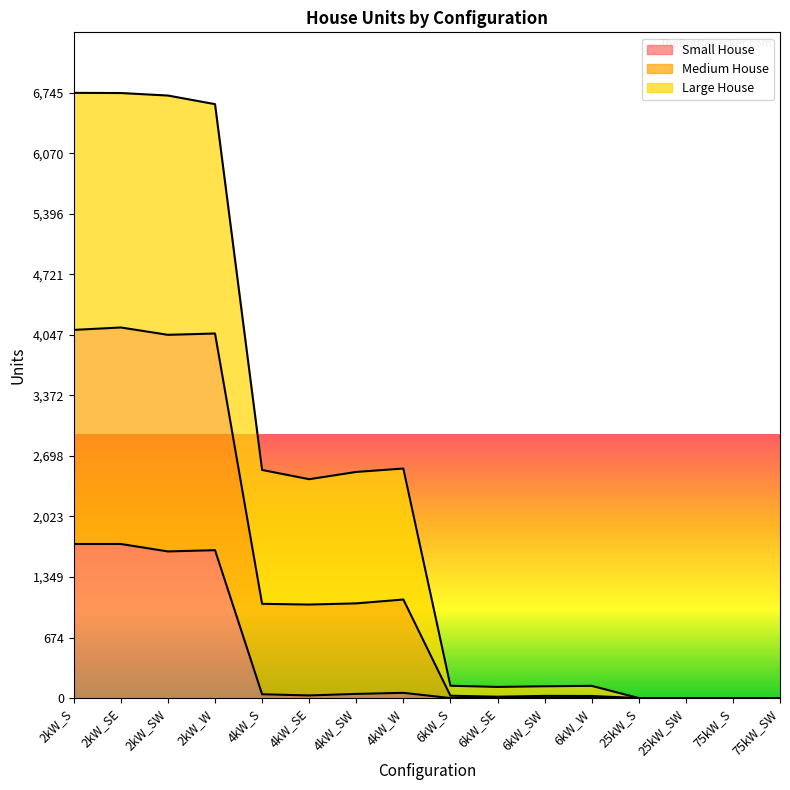

The value of Small House at 75kW_S is 0. True or false?

True